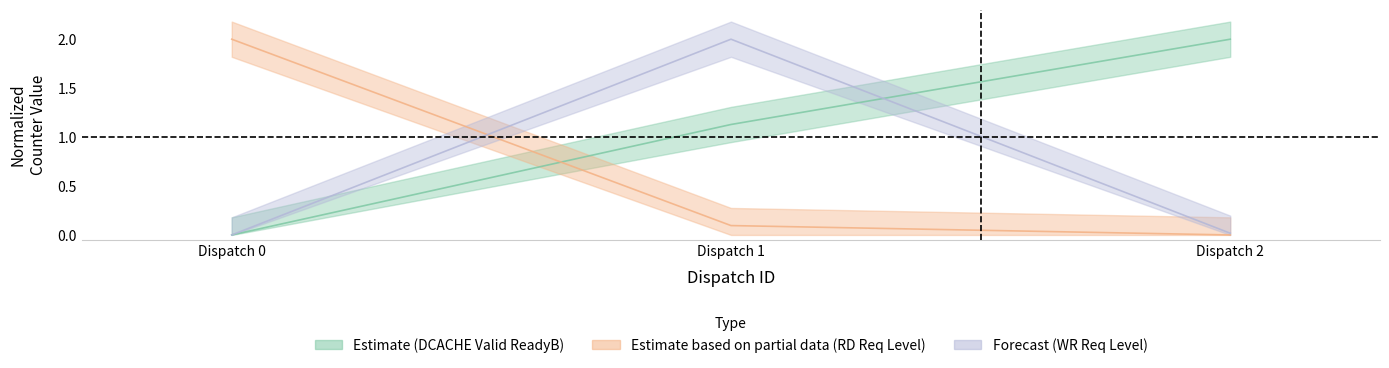

Which series has the largest total across all categories?

Estimate (DCACHE Valid ReadyB)